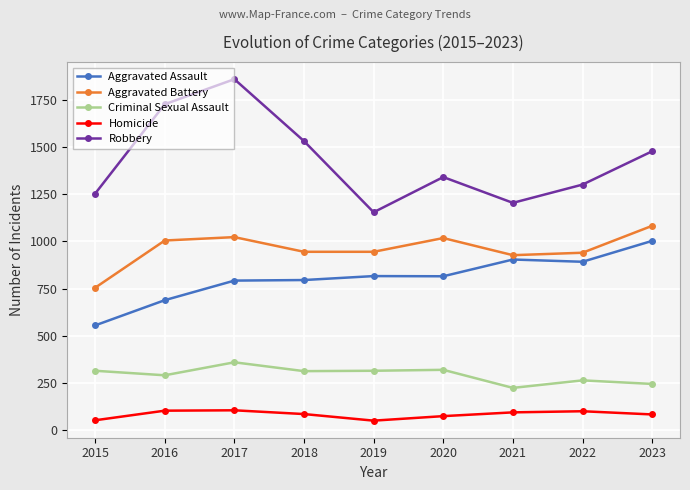

What is the maximum value shown in the chart?

1862